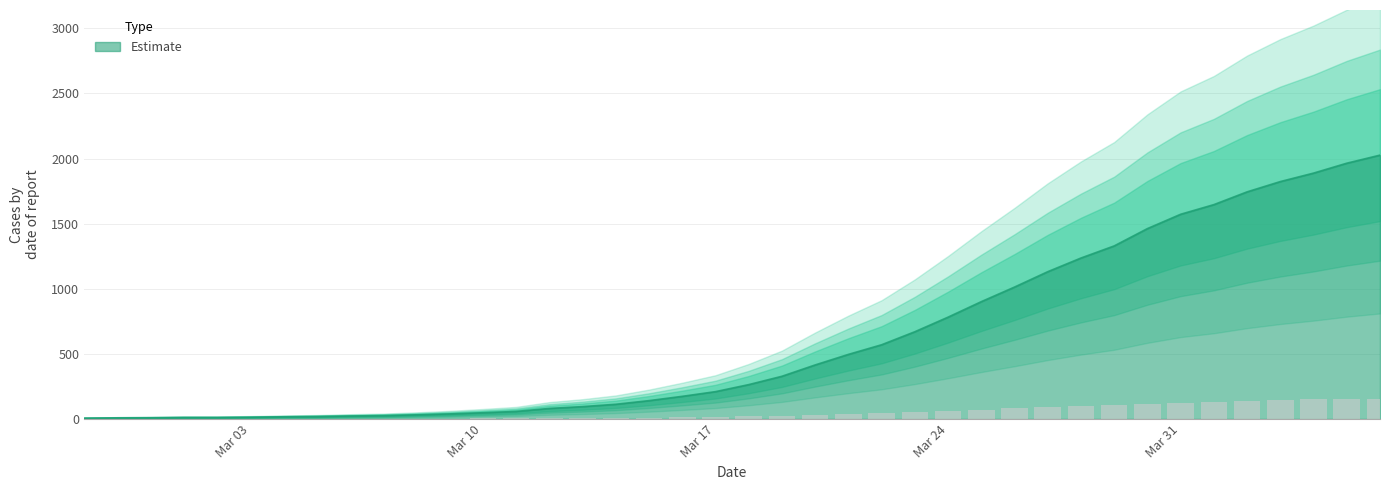

Rank the categories by value from lowest to highest.

2020-02-27, 2020-02-28, 2020-02-29, 2020-03-01, 2020-03-02, 2020-03-03, 2020-03-04, 2020-03-05, 2020-03-06, 2020-03-07, 2020-03-08, 2020-03-09, 2020-03-10, 2020-03-11, 2020-03-12, 2020-03-13, 2020-03-14, 2020-03-15, 2020-03-16, 2020-03-17, 2020-03-18, 2020-03-19, 2020-03-20, 2020-03-21, 2020-03-22, 2020-03-23, 2020-03-24, 2020-03-25, 2020-03-26, 2020-03-27, 2020-03-28, 2020-03-29, 2020-03-30, 2020-03-31, 2020-04-01, 2020-04-02, 2020-04-03, 2020-04-04, 2020-04-05, 2020-04-06